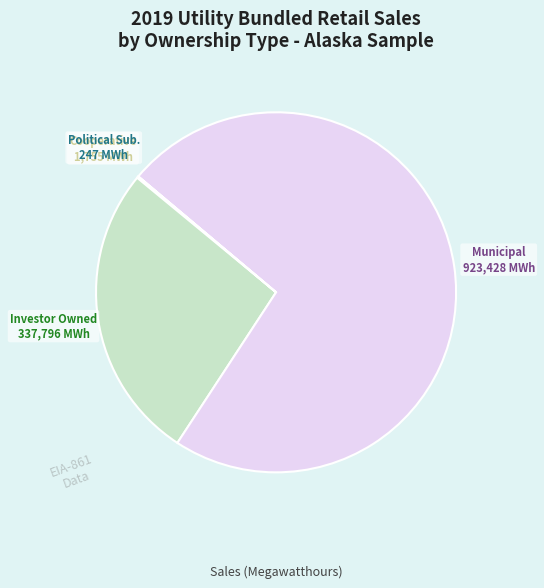

Is there a majority slice in this chart?

Yes